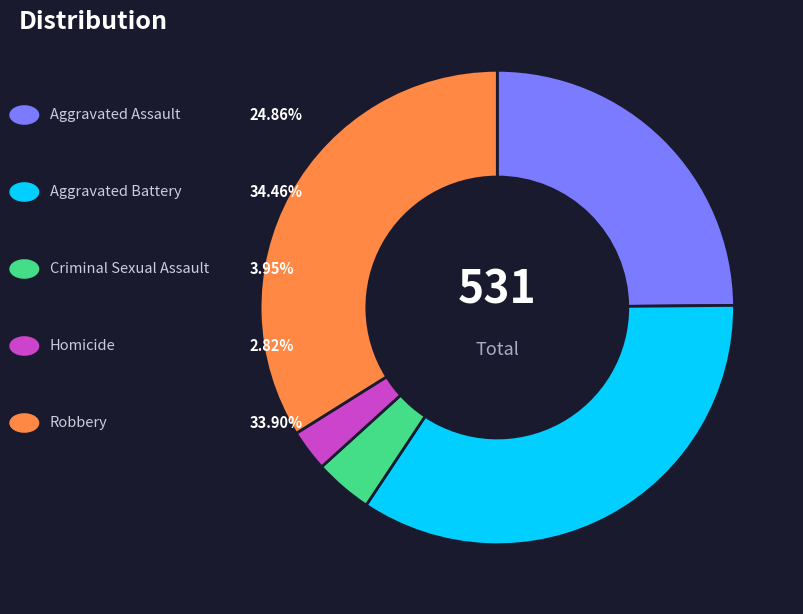

Does any single category account for the majority?

No